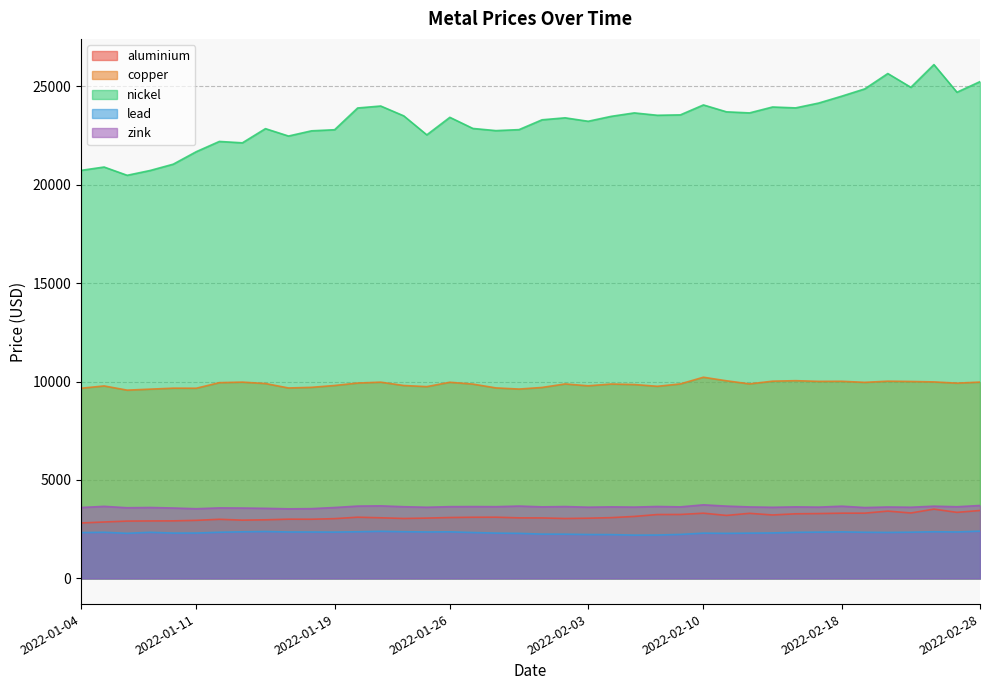

At which category does the chart reach its peak across all series?

2022-02-24